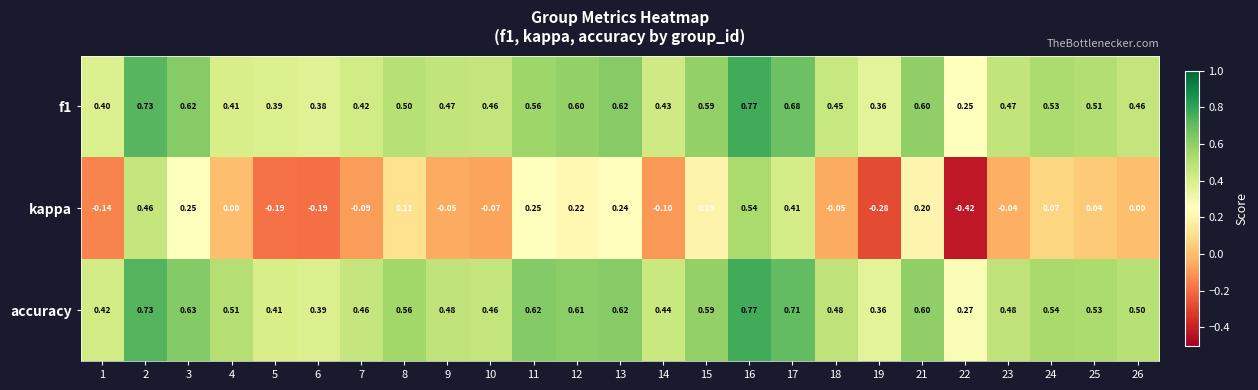

At how many categories does at least one series exceed 0?

25